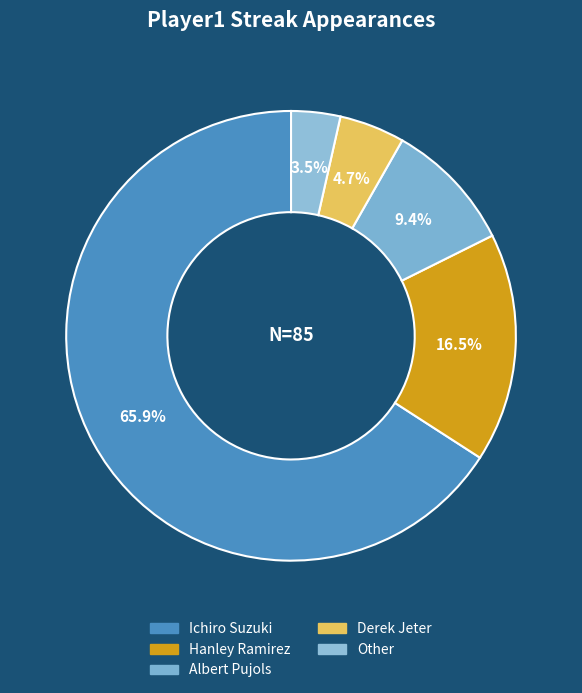

How much of the chart is everything except Derek Jeter?

95.3%